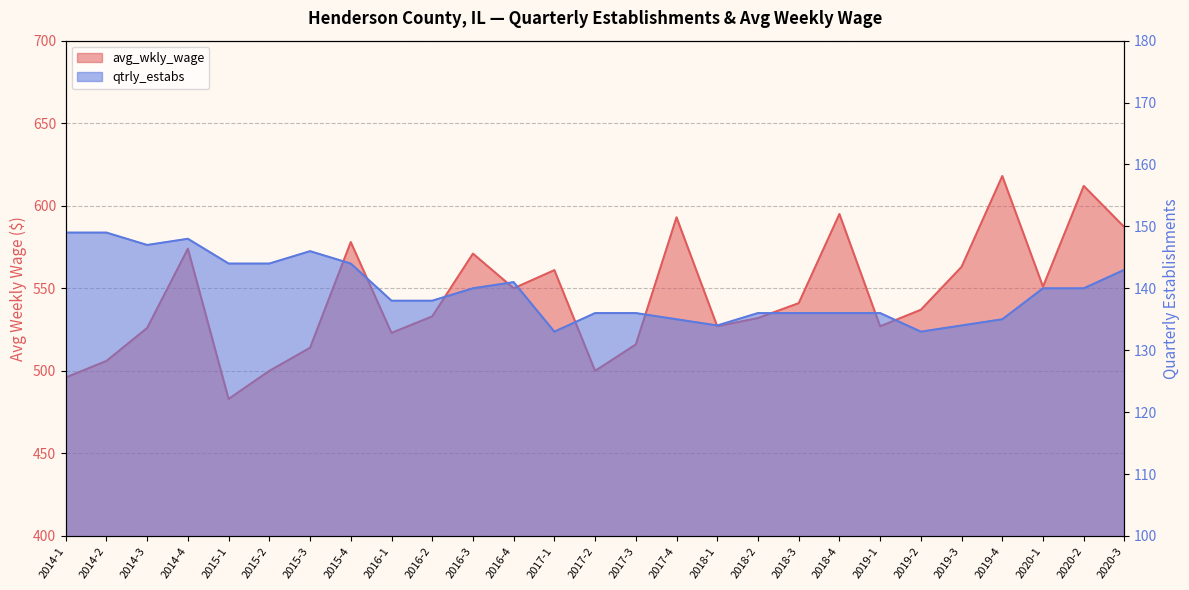

The avg_wkly_wage series shows 735 at 2016-2. True or false?

False